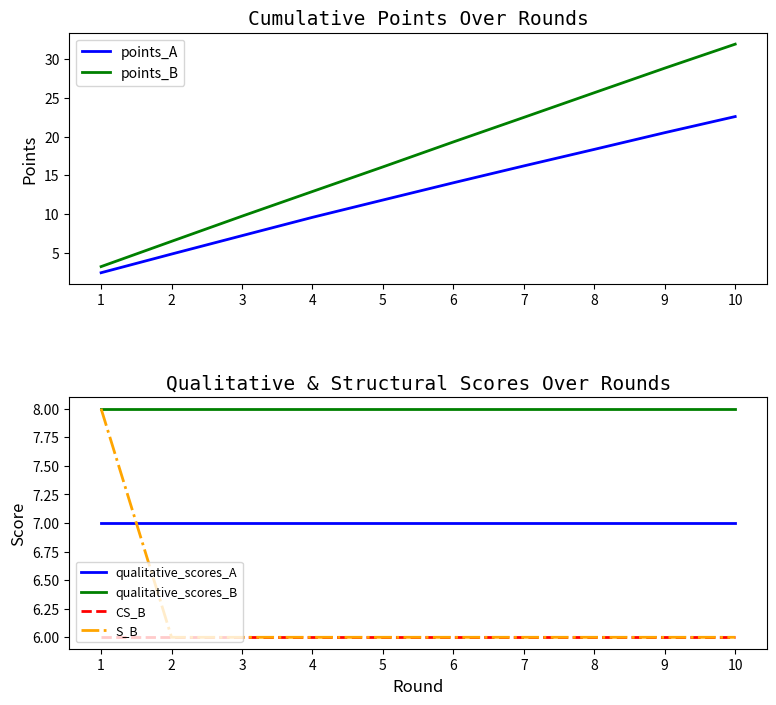

True or false: points_A and qualitative_scores_A cross at least once.

True